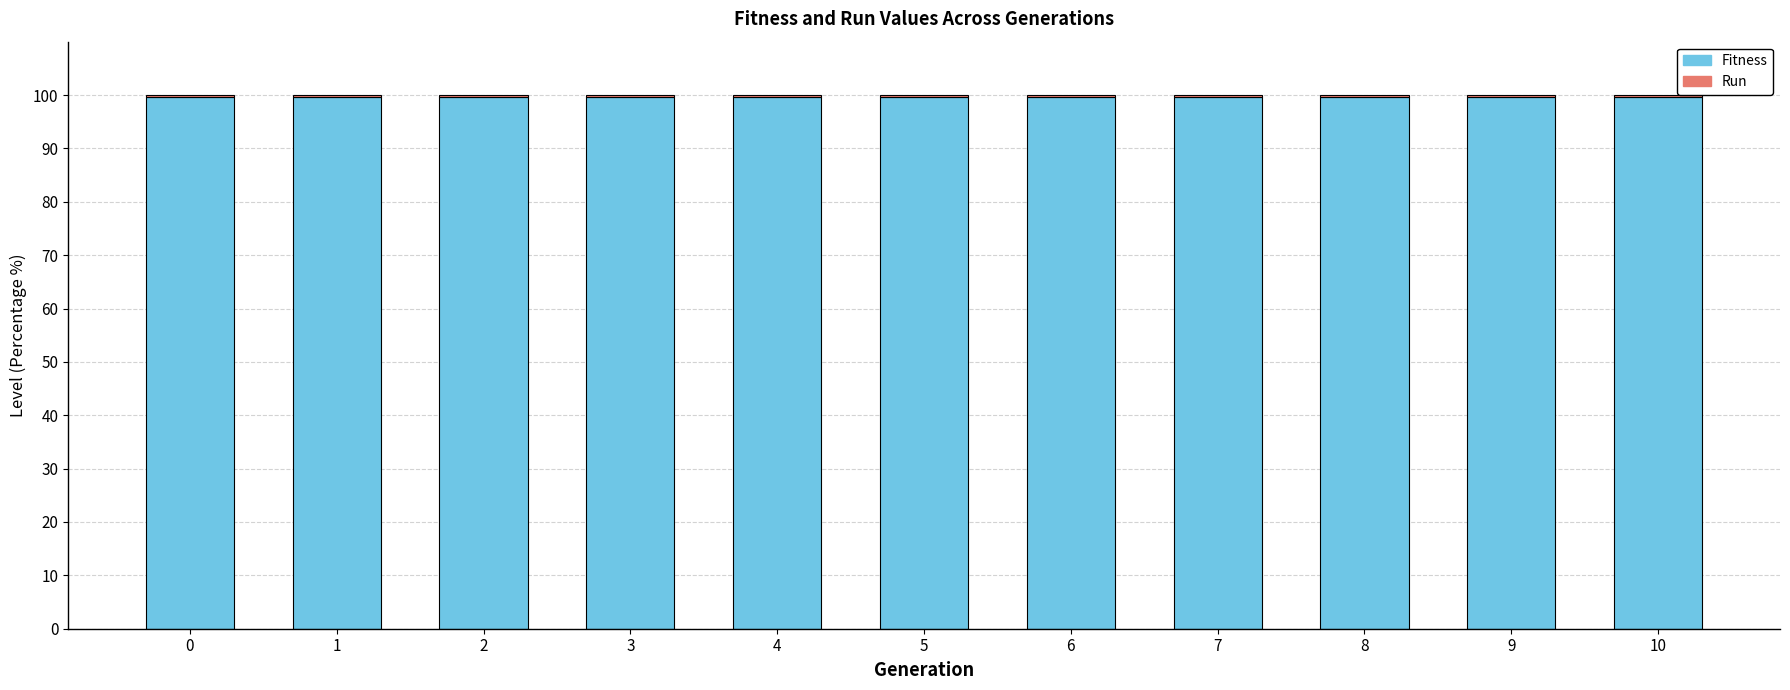

True or false: Fitness has a value of 49.4 at 6.

False